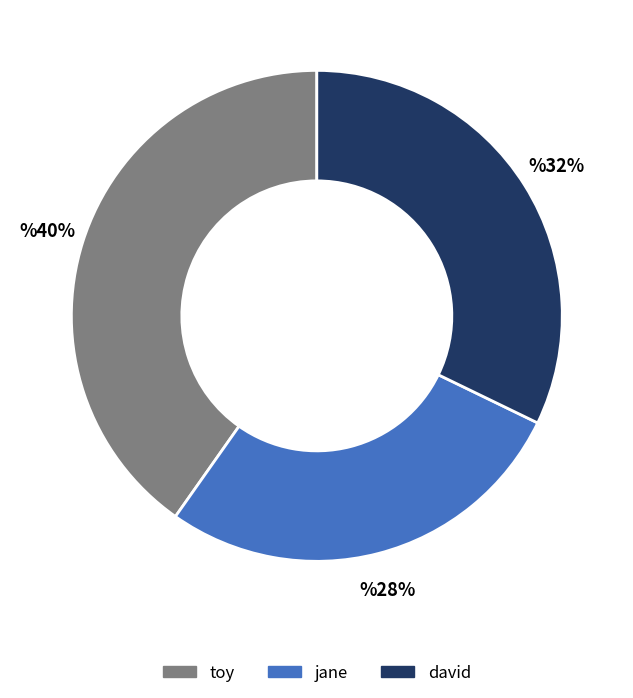

To the nearest percent, what is the average slice percentage?

33%